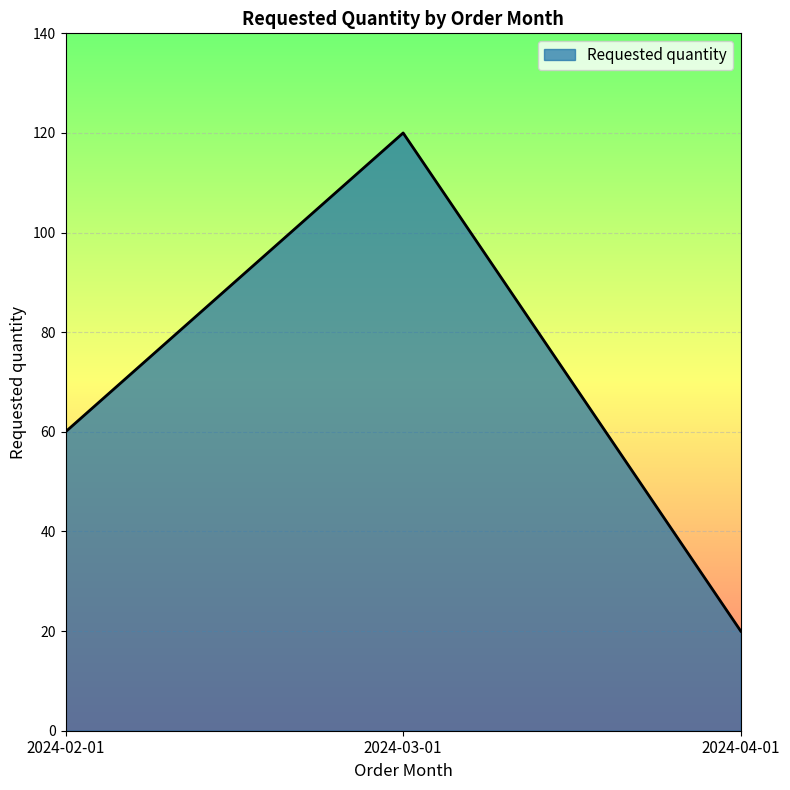

Reading right to left, list all the values displayed in this chart.

2024-04-01=20	2024-03-01=120	2024-02-01=60